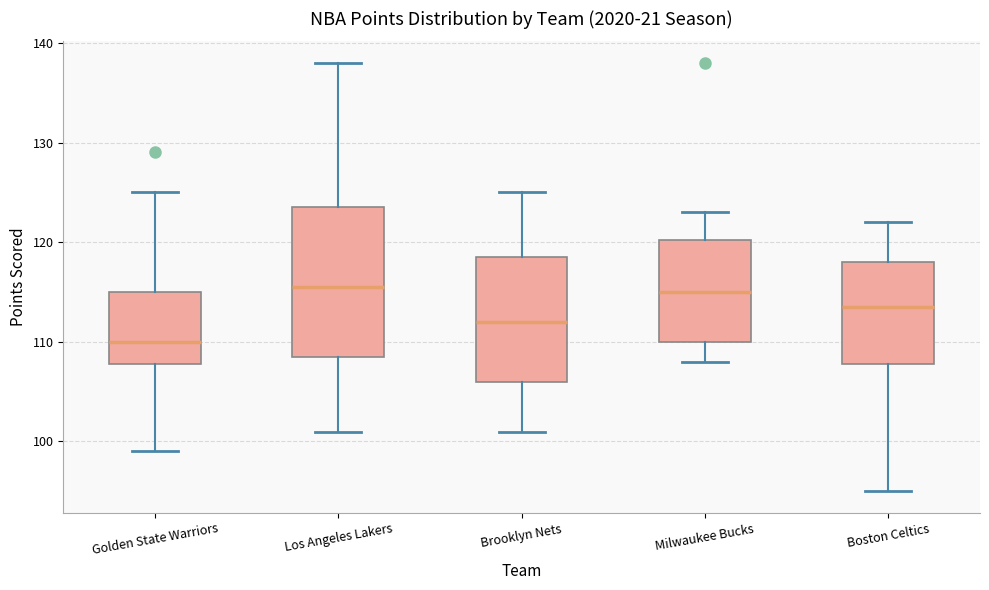

Reading left to right, transcribe this box plot: for each box, give where its median line is, the range the box spans, and where its two whiskers end, as read against the y-axis. The values are not printed on the chart, so give them approximately, as read against the axis.

Golden State Warriors: median 110, box 108 to 115, whiskers 99 to 125
Los Angeles Lakers: median 116, box 109 to 124, whiskers 101 to 138
Brooklyn Nets: median 112, box 106 to 119, whiskers 101 to 125
Milwaukee Bucks: median 115, box 110 to 120, whiskers 108 to 123
Boston Celtics: median 114, box 108 to 118, whiskers 95 to 122